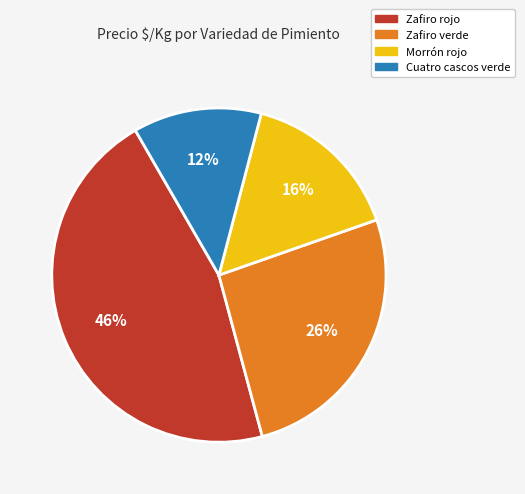

To the nearest percent, what is the average slice percentage?

25%